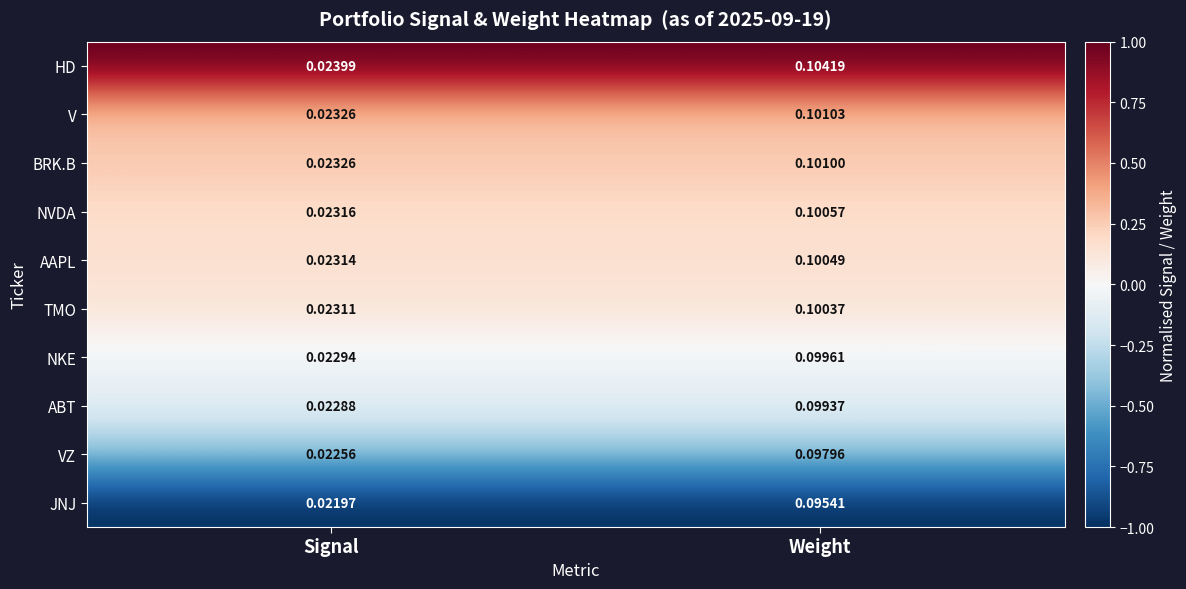

At which label does BRK.B reach its minimum?

Signal